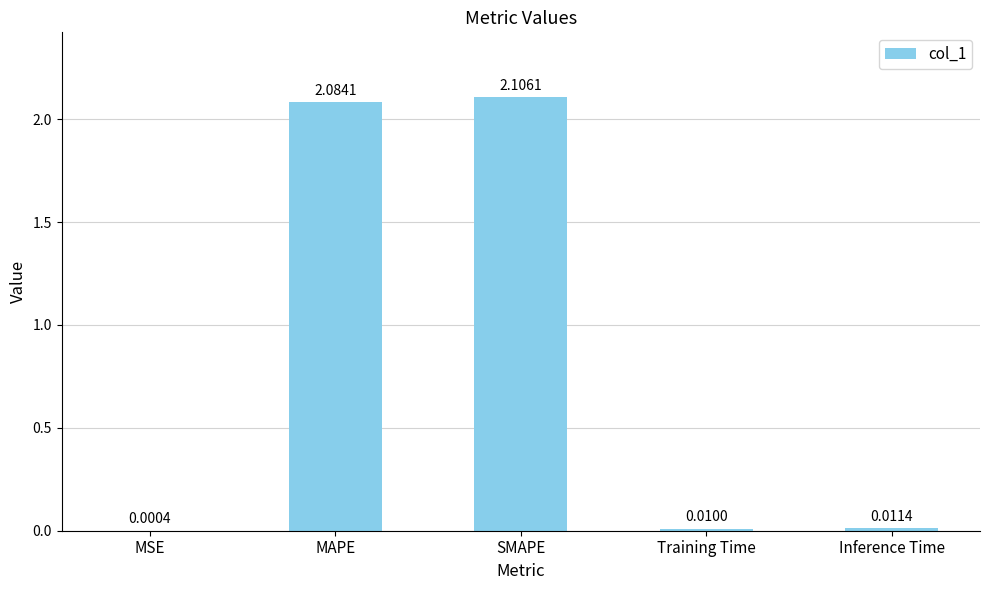

Is it true that the value at MAPE is 2.1?

True